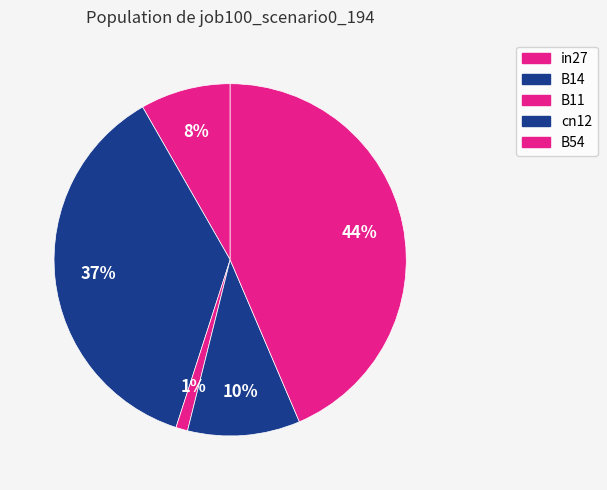

How many segments does this pie chart have?

5